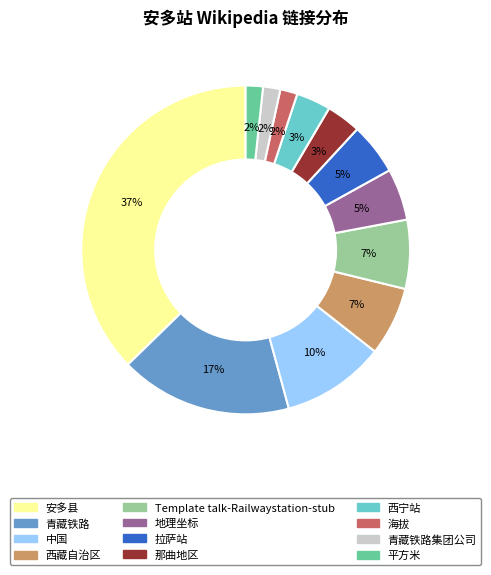

To the nearest percent, what is the average slice percentage?

8%